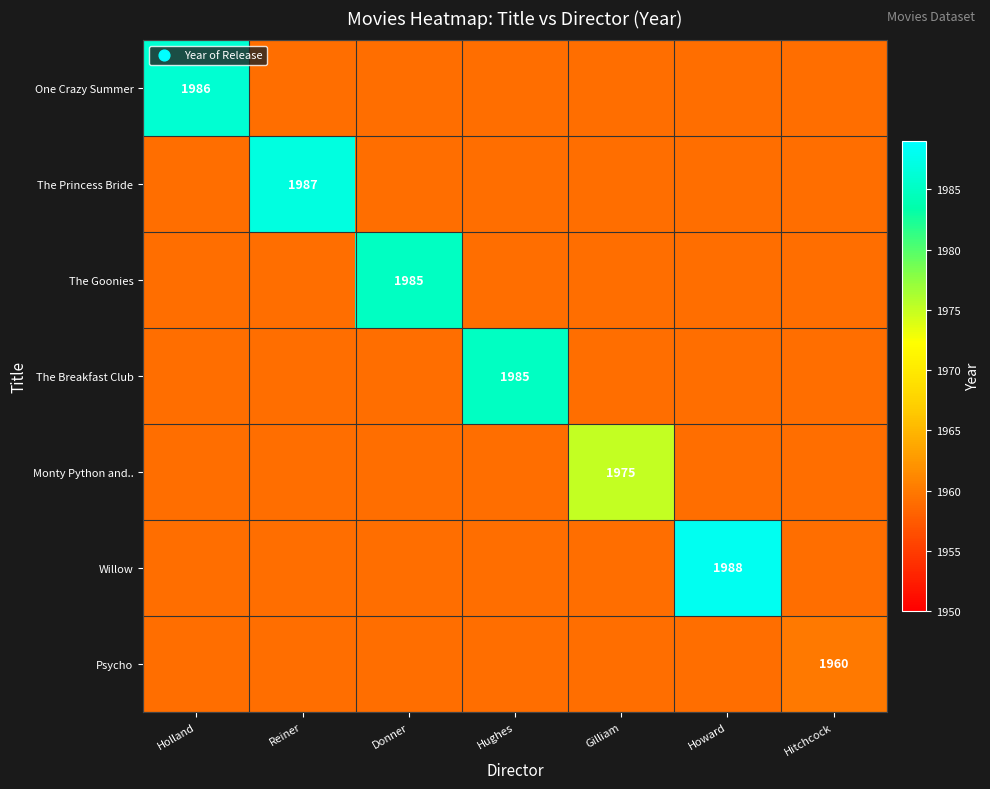

The The Breakfast Club series shows 1985 at Hughes. True or false?

True